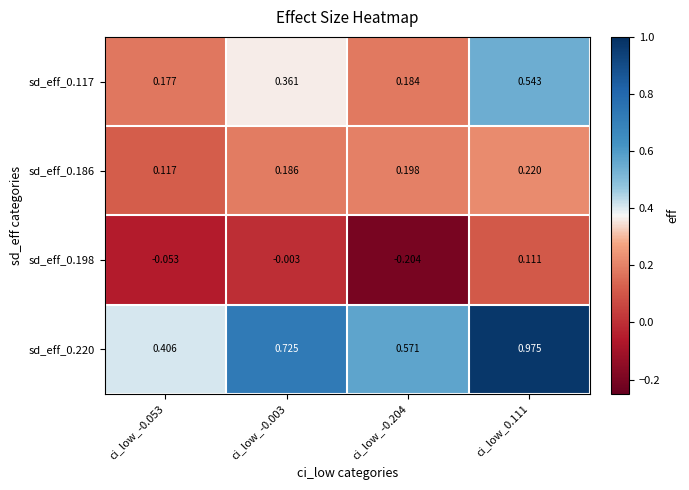

Is the value of sd_eff_0.186 at ci_low_0.111 greater than the value of sd_eff_0.117 at ci_low_-0.053?

Yes